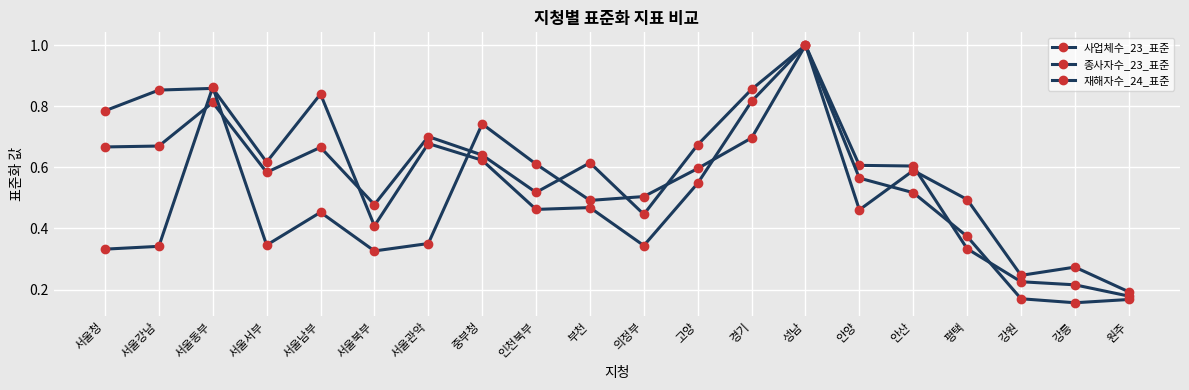

Count the number of categories in the chart.

20